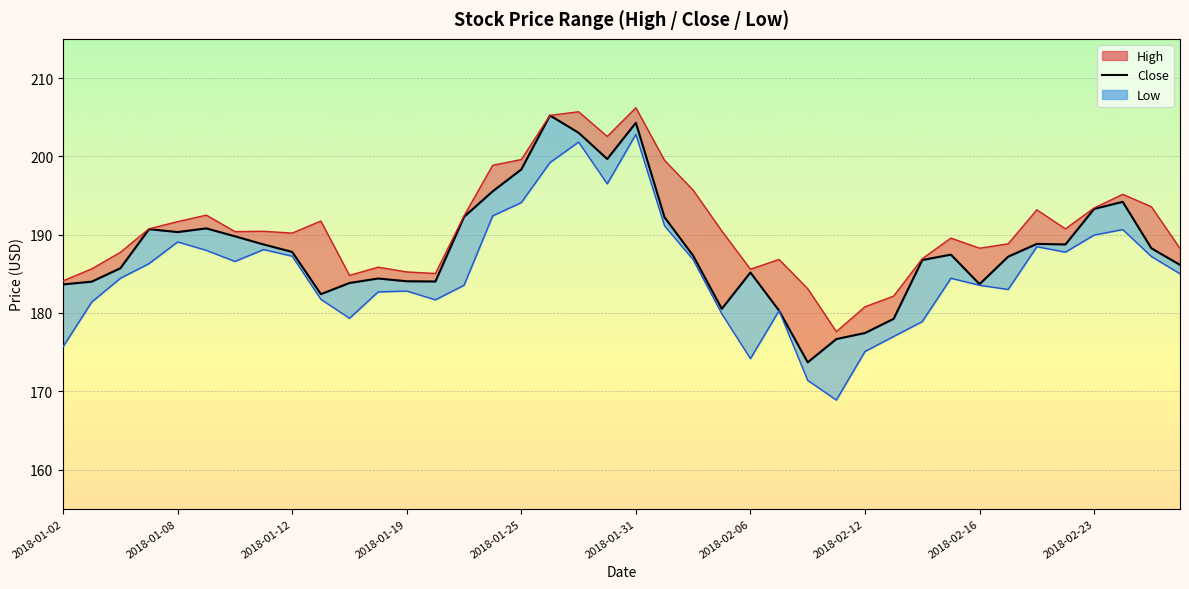

Reading left to right, transcribe all the data shown in this chart.

183.6	184.0	185.7	190.7	190.3	190.8	189.8	188.8	187.8	182.4	183.8	184.4	184.1	184.0	192.3	195.5	198.3	205.2	203.0	199.7	204.3	192.2	187.3	180.5	185.2	180.3	173.7	176.7	177.4	179.2	186.8	187.4	183.7	187.2	188.8	188.8	193.3	194.2	188.3	186.1